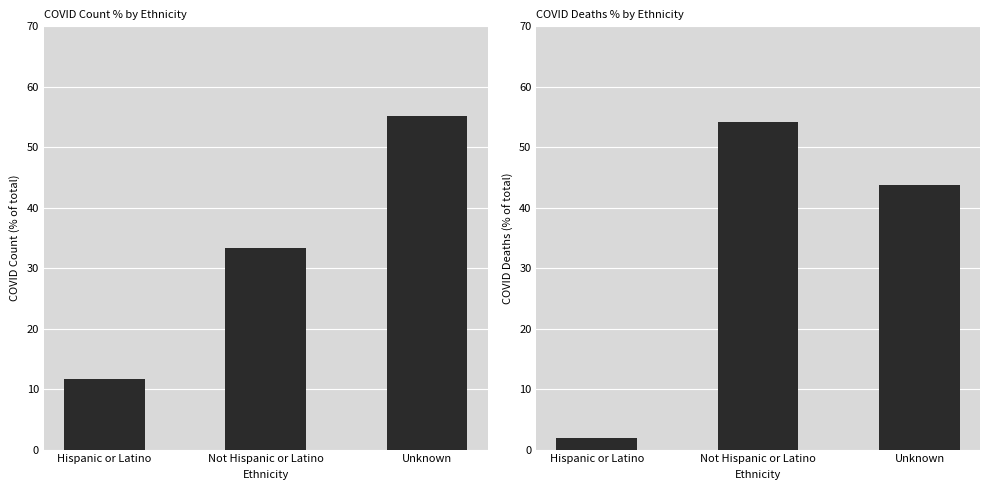

Is the value of COVID_COUNT_PCT at Unknown greater than the value of COVID_DEATHS_PCT at Hispanic or Latino?

Yes